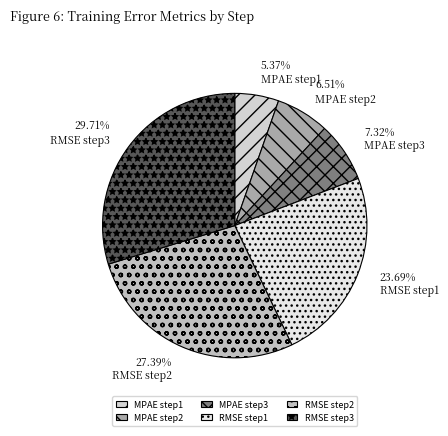

Rank the categories by value from highest to lowest.

RMSE step3, RMSE step2, RMSE step1, MPAE step3, MPAE step2, MPAE step1